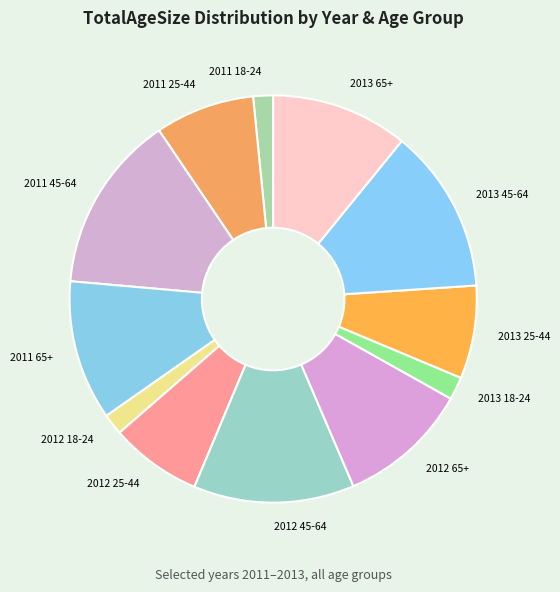

What is the largest slice in the pie chart?

2011 45-64